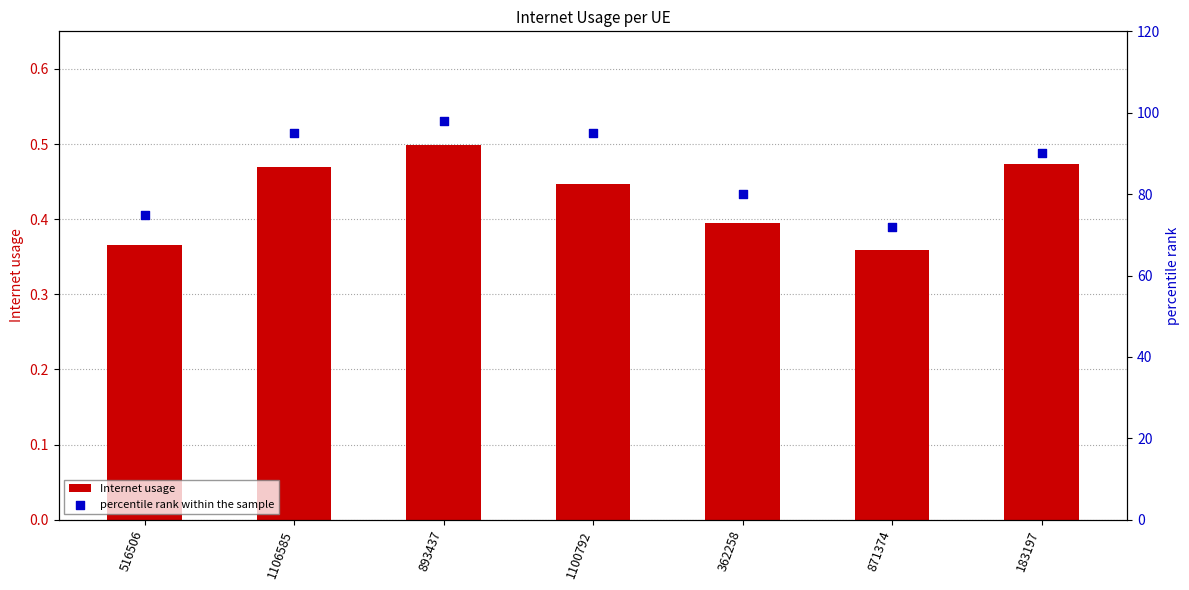

Which series has the largest total across all categories?

percentile rank within the sample